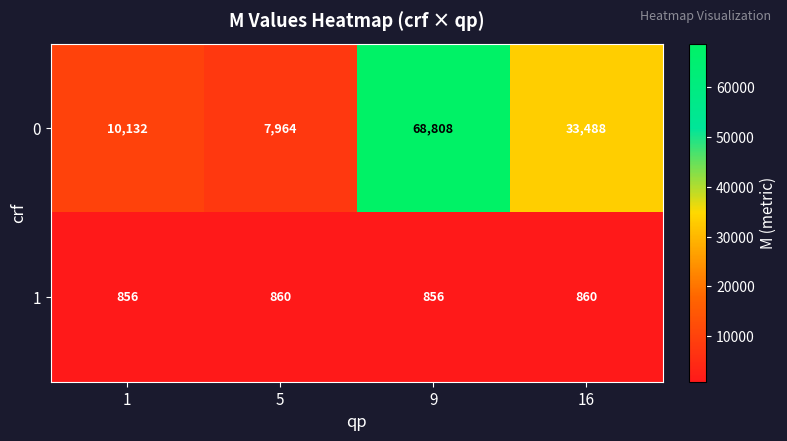

Rank the series at 9 from lowest to highest value.

1, 0